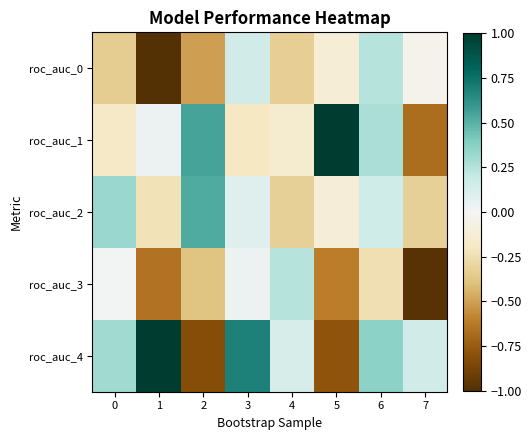

How many data points does each series have?

8